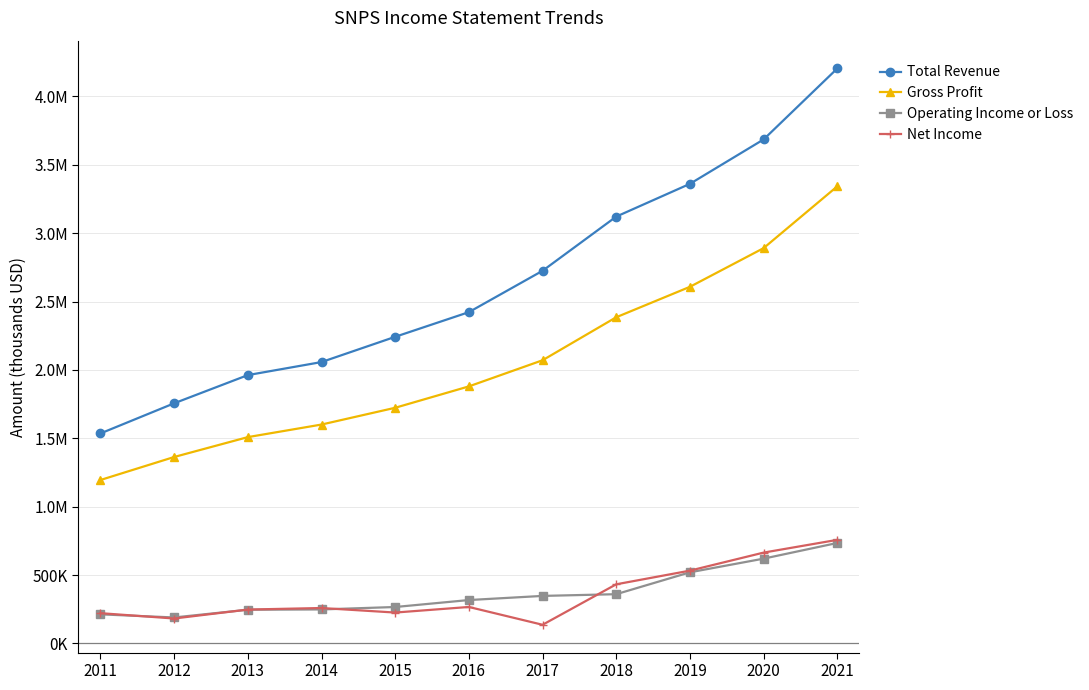

What are all the series names shown in the legend?

Total Revenue, Gross Profit, Operating Income or Loss, Net Income